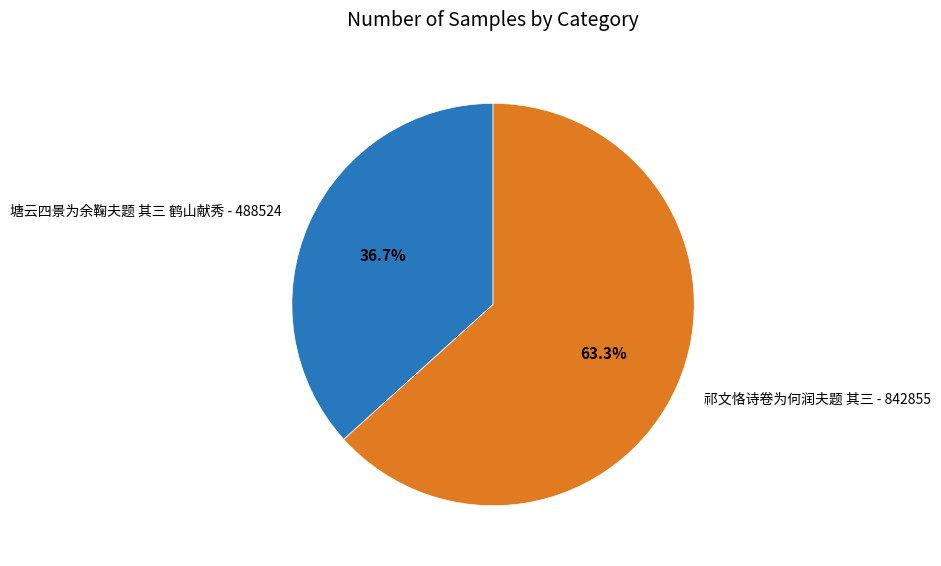

How many slices are in this pie chart?

2